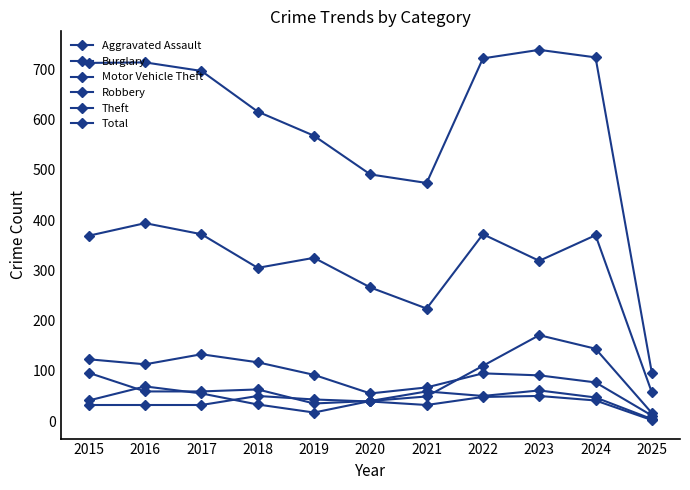

How many categories are shown in the chart?

11